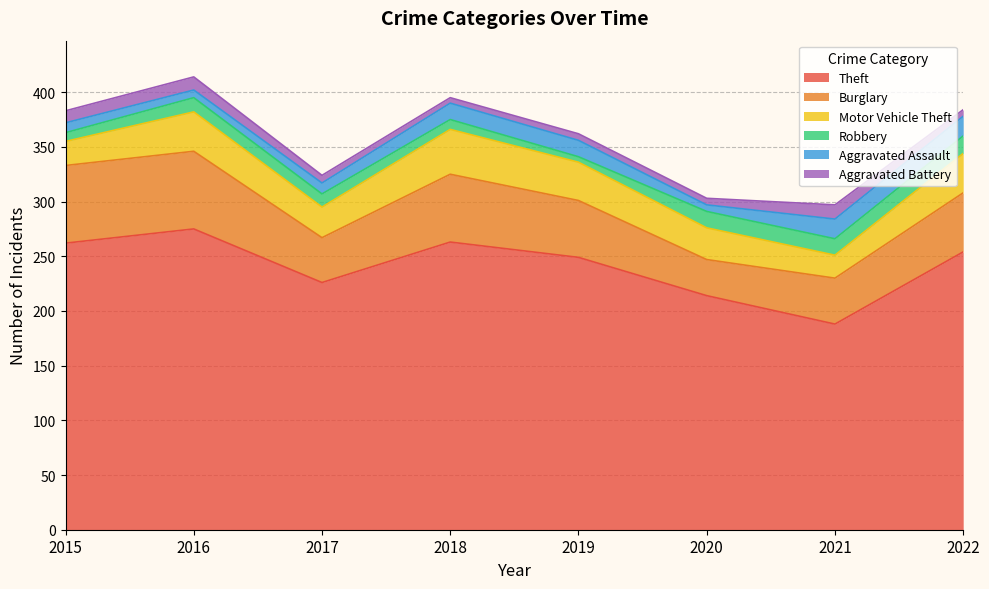

What is the minimum value shown in the chart?

5